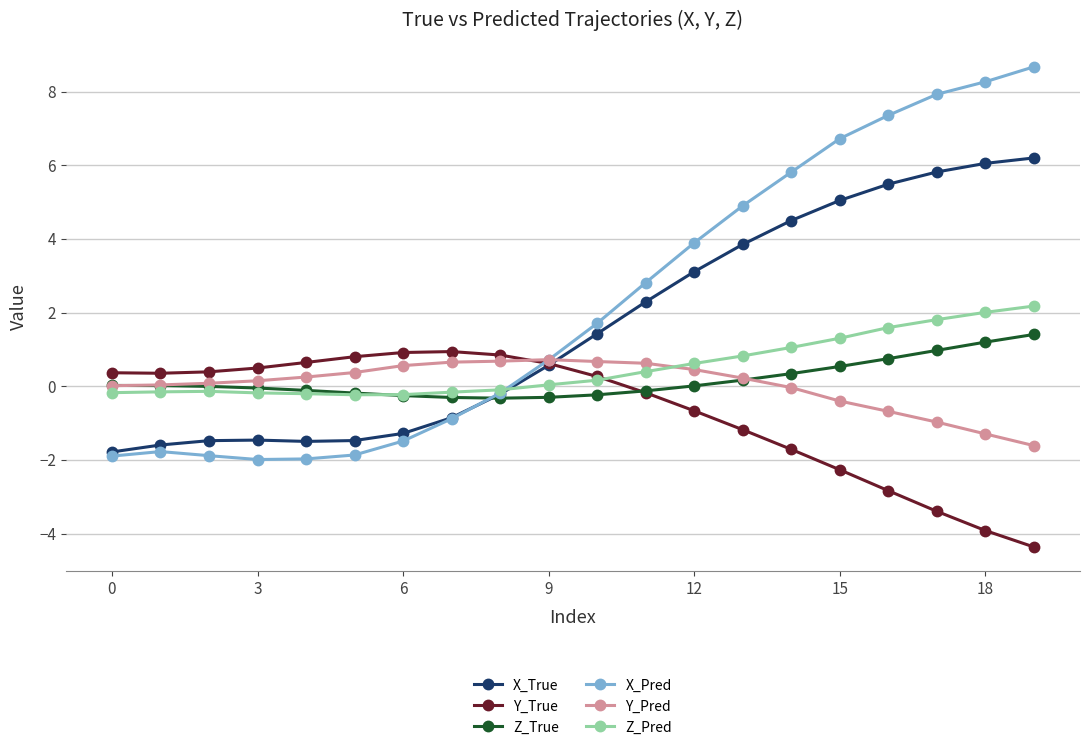

What is the sum of all X_True values?

32.7